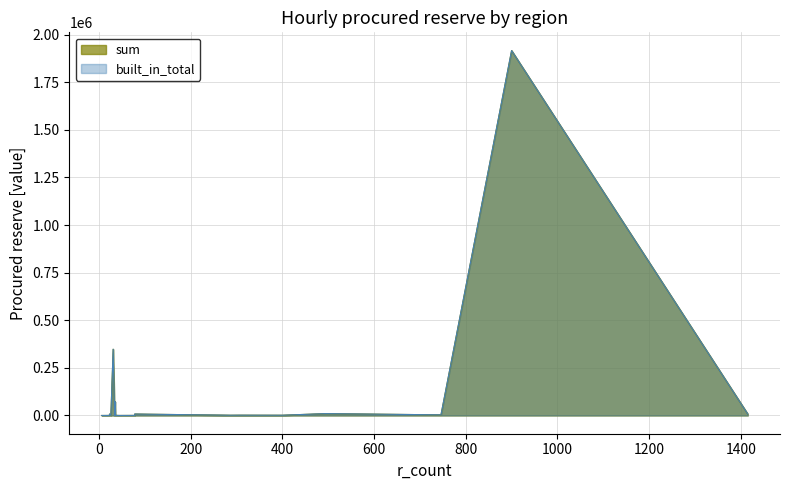

How many lines are shown in the chart?

2